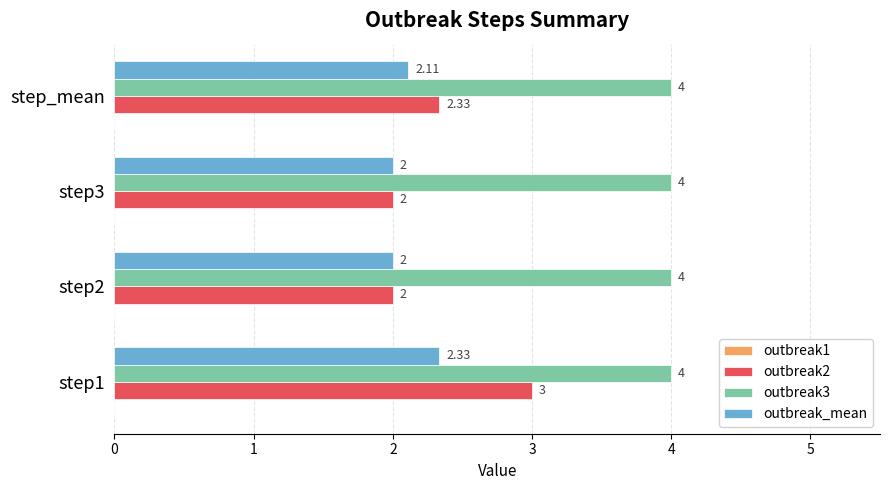

Rank the series by their maximum value, from lowest to highest.

outbreak_mean, outbreak2, outbreak3